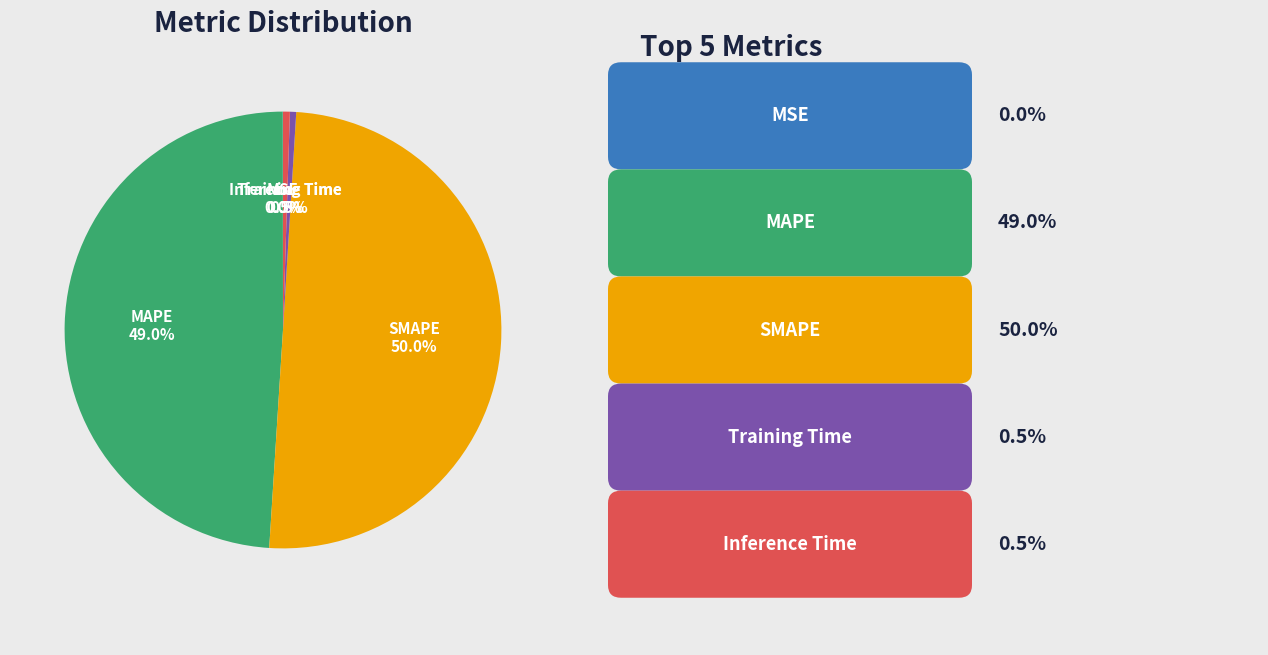

Which has a higher value, Inference Time or SMAPE?

SMAPE